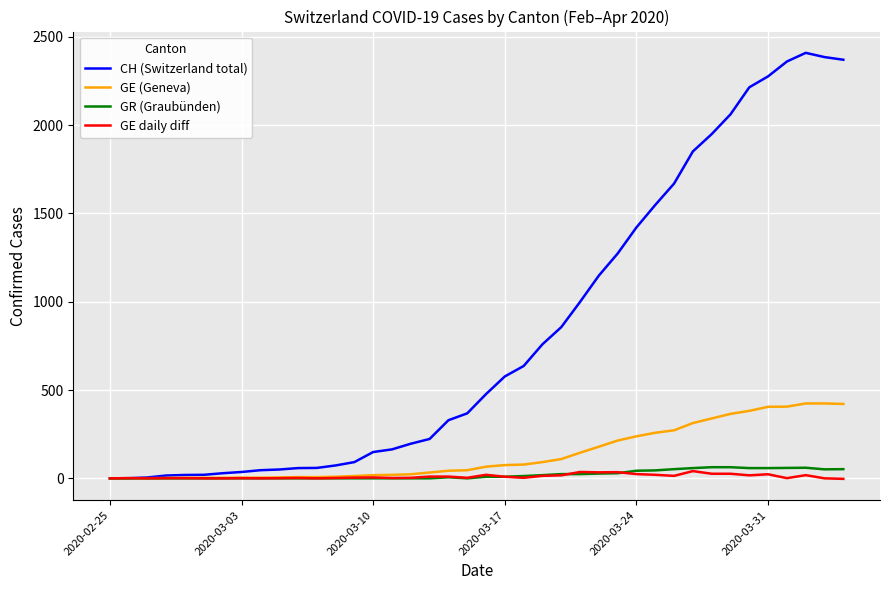

What is the greatest value displayed?

2409